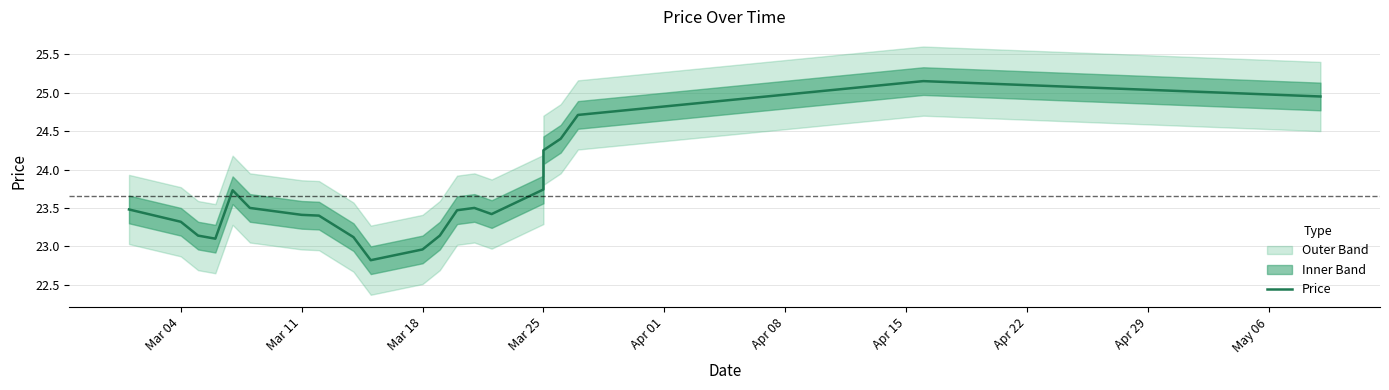

What is the value of the 18th point from the left?

24.4